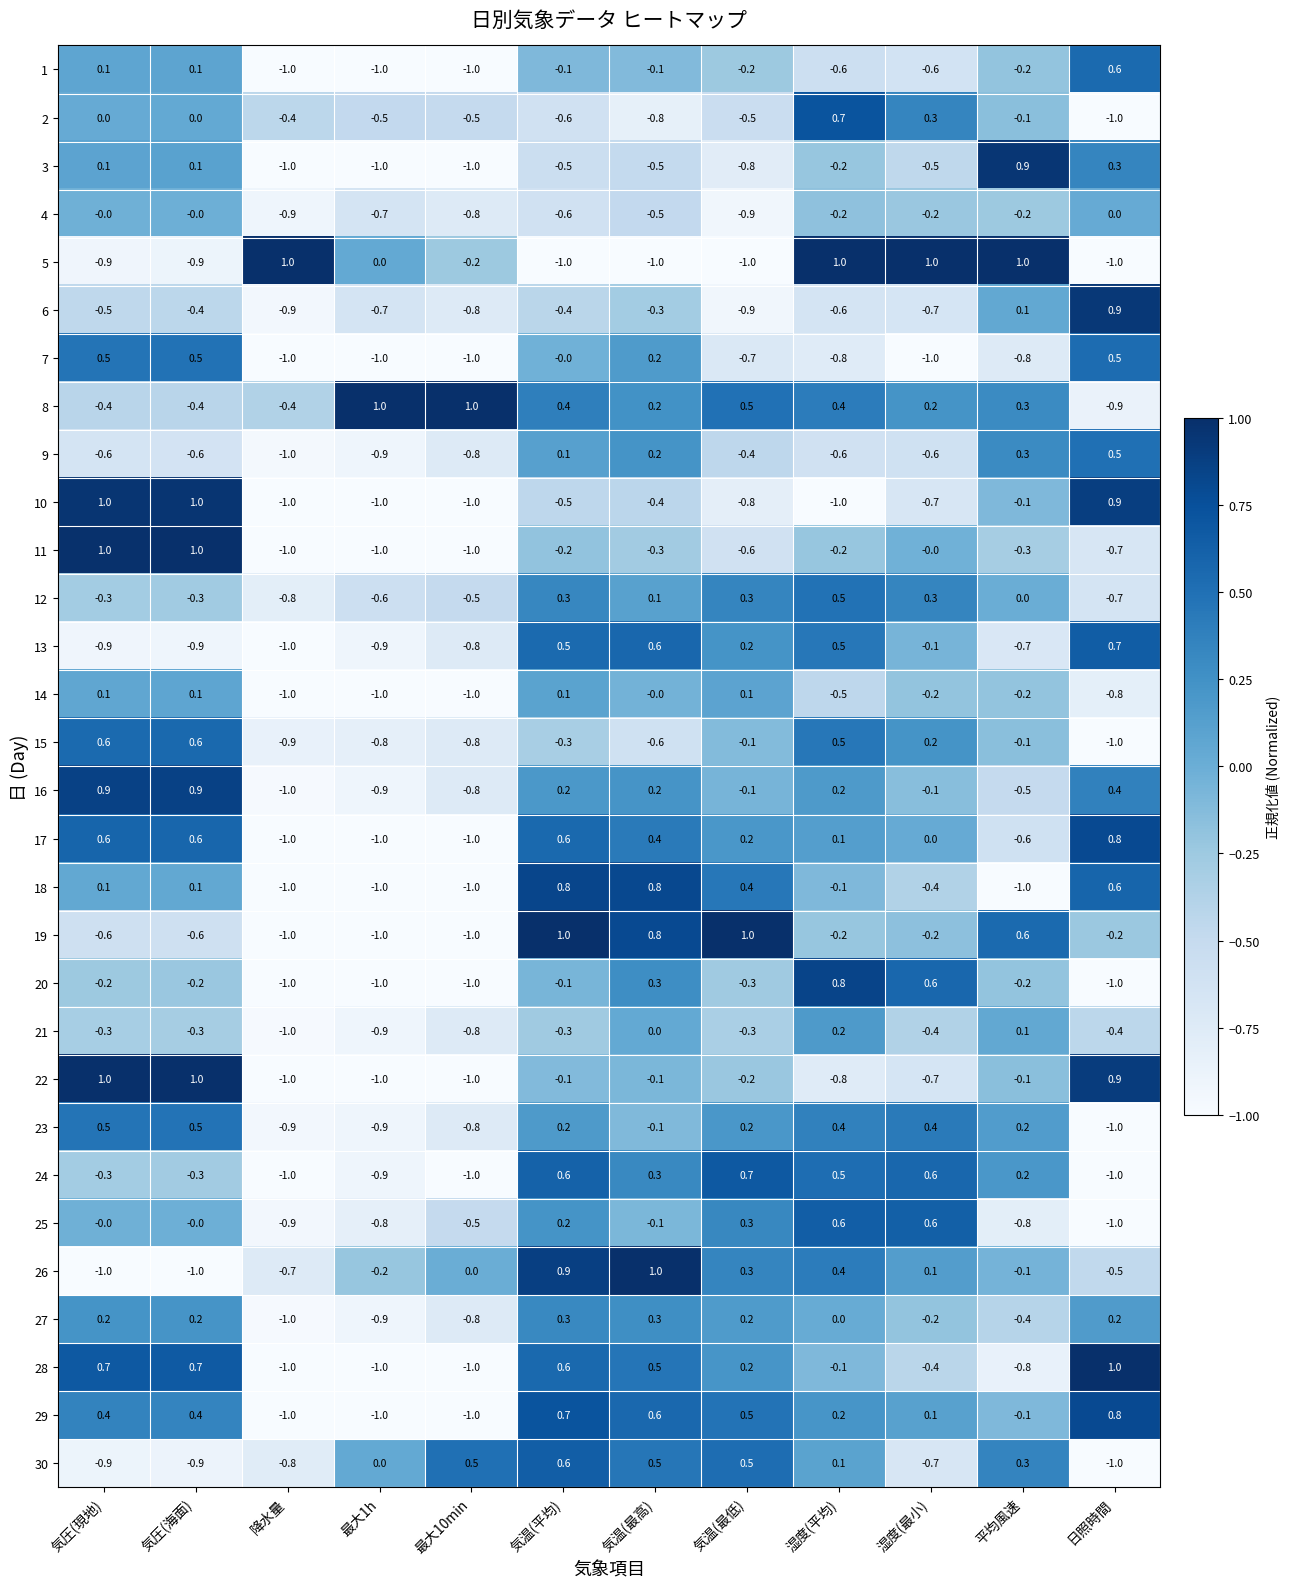

What is the spread (max minus min) of values at 最大1h?

2.0